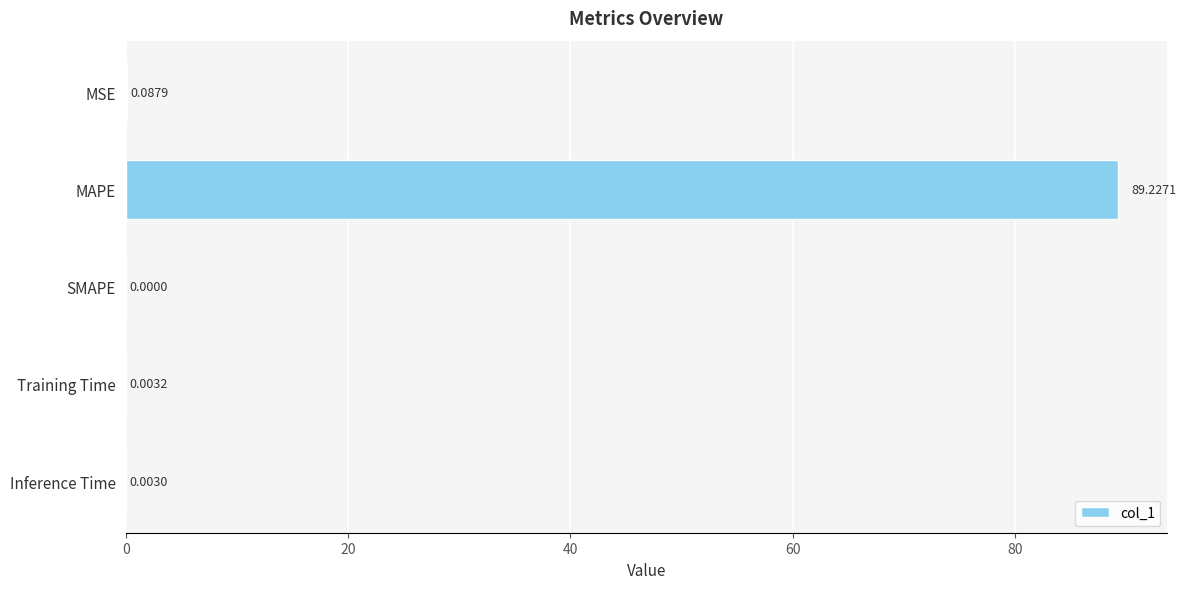

Between Training Time and MAPE, which is larger?

MAPE